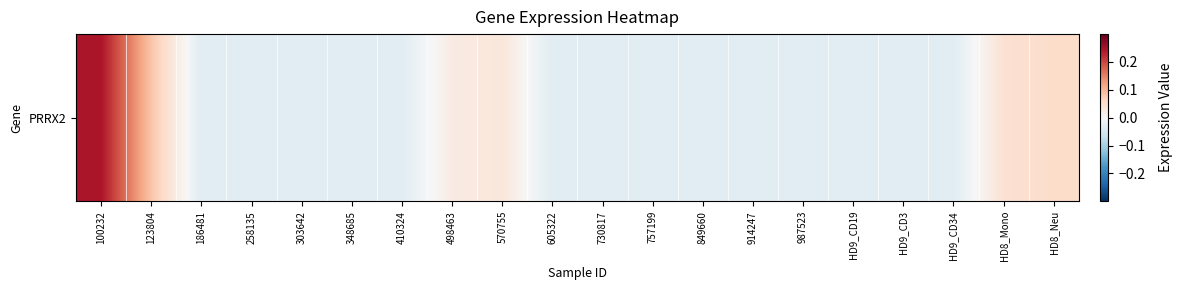

The value at HD8_Mono is 0.0. True or false?

True